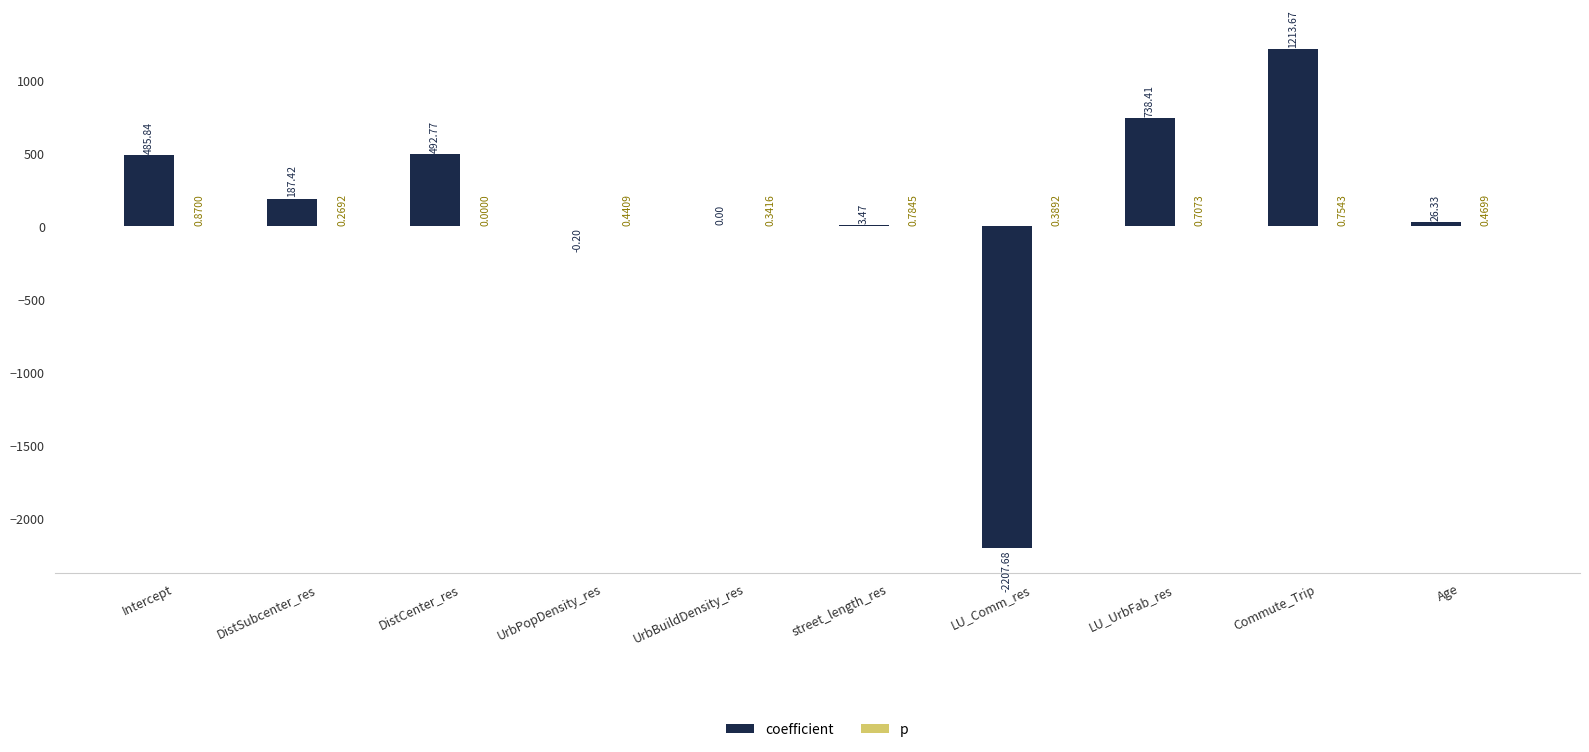

What is the sum of all coefficient values?

940.0